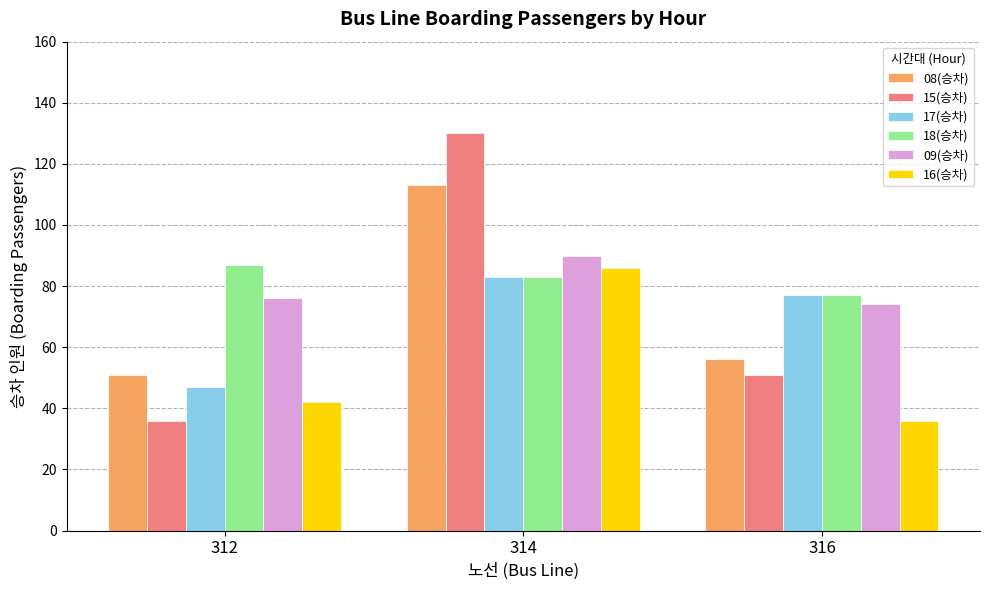

Between 314 and 316, which series saw the biggest shift?

15(승차)